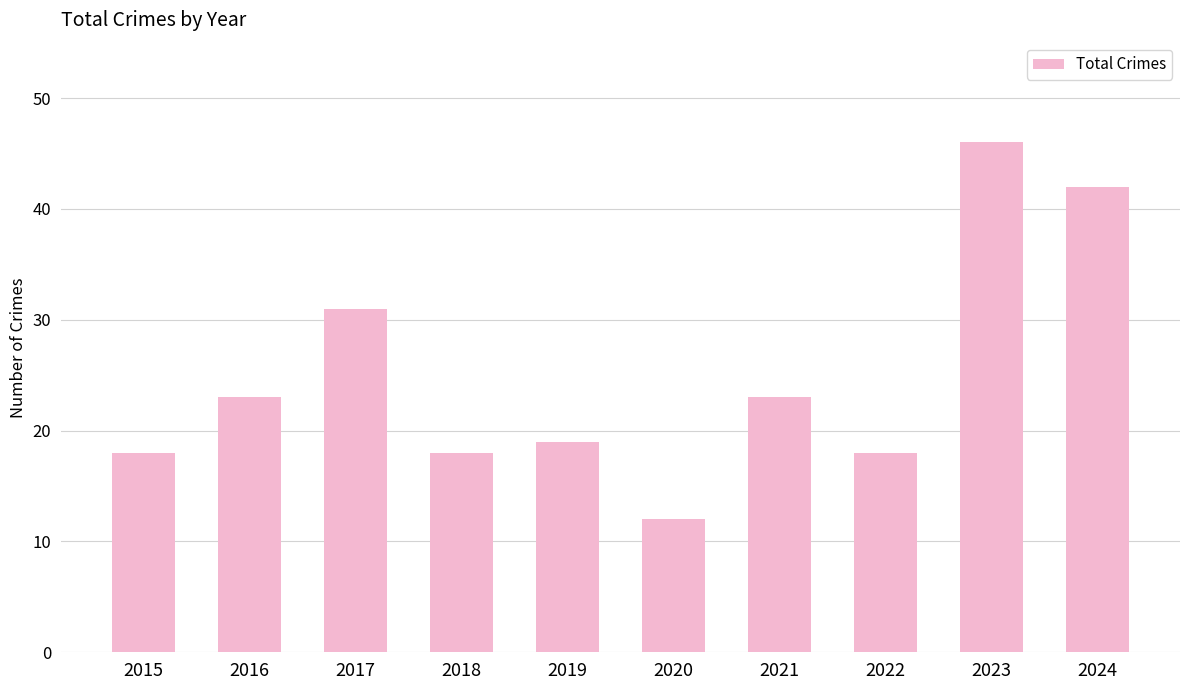

What is the value of the 3rd bar from the left?

31